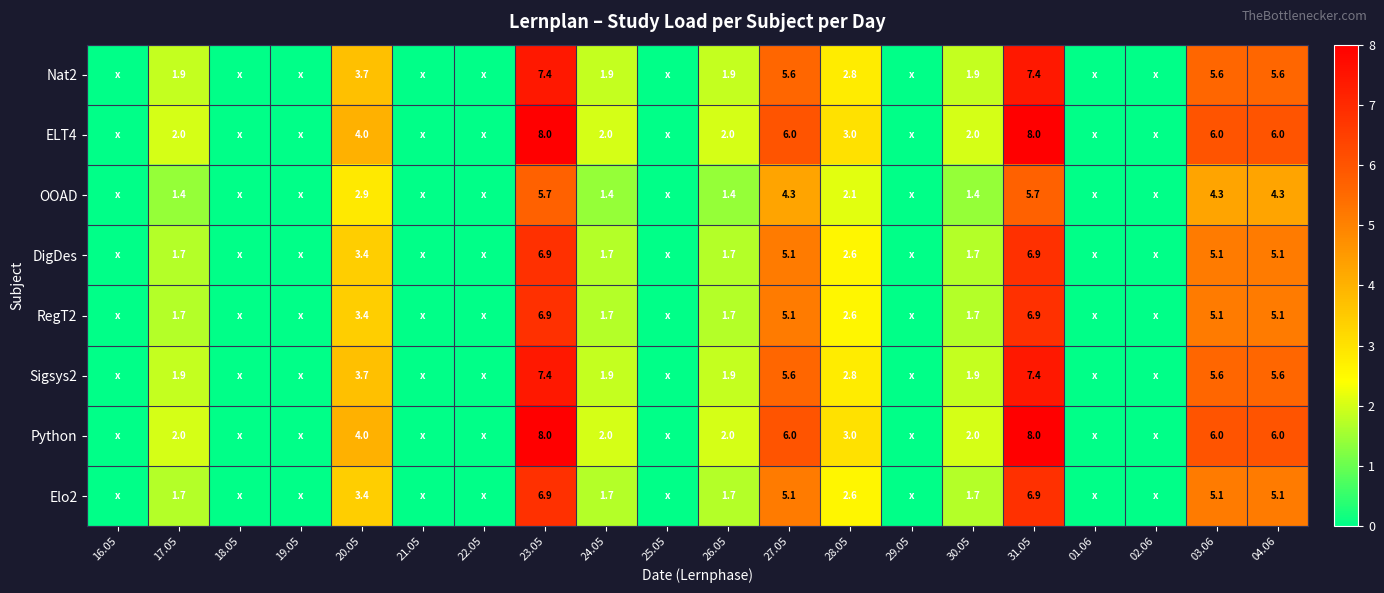

What is the total value across all series at 17.05?

14.3